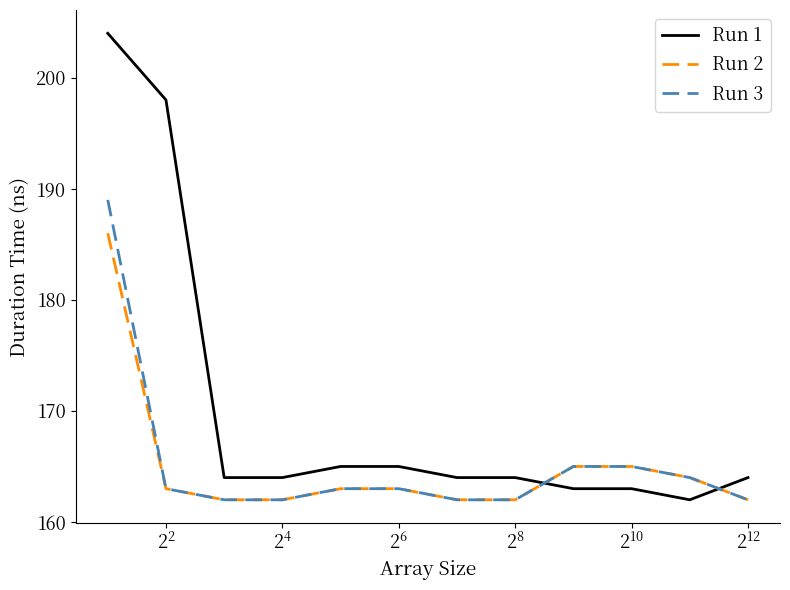

True or false: Run 3 has more than 2 interior local peaks.

False